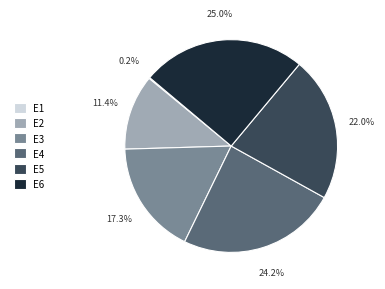

Is the sum of E2 and E5 greater than half?

No